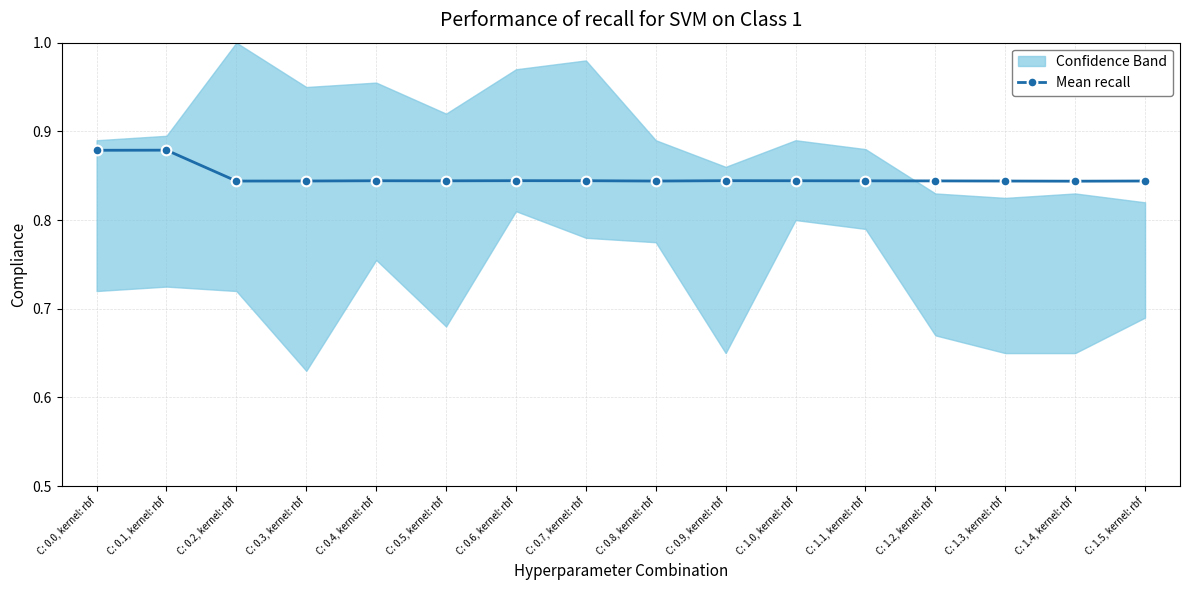

Rank the categories by value from highest to lowest.

C: 0.1, kernel: rbf, C: 0.0, kernel: rbf, C: 0.6, kernel: rbf, C: 0.9, kernel: rbf, C: 0.7, kernel: rbf, C: 0.4, kernel: rbf, C: 1.0, kernel: rbf, C: 0.5, kernel: rbf, C: 1.1, kernel: rbf, C: 1.2, kernel: rbf, C: 0.3, kernel: rbf, C: 1.5, kernel: rbf, C: 0.8, kernel: rbf, C: 1.3, kernel: rbf, C: 0.2, kernel: rbf, C: 1.4, kernel: rbf